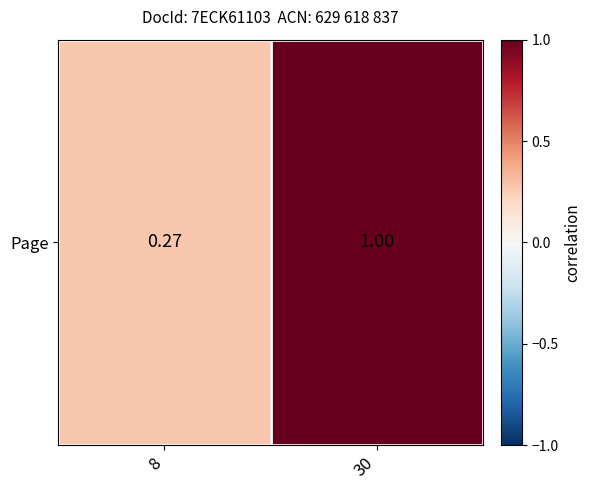

Reading right to left, transcribe all the data shown in this chart.

30=1.0	8=0.3